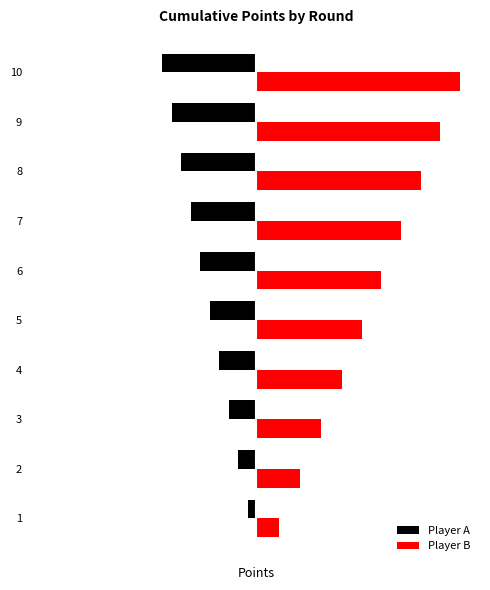

What are all the series names shown in the legend?

Player A, Player B